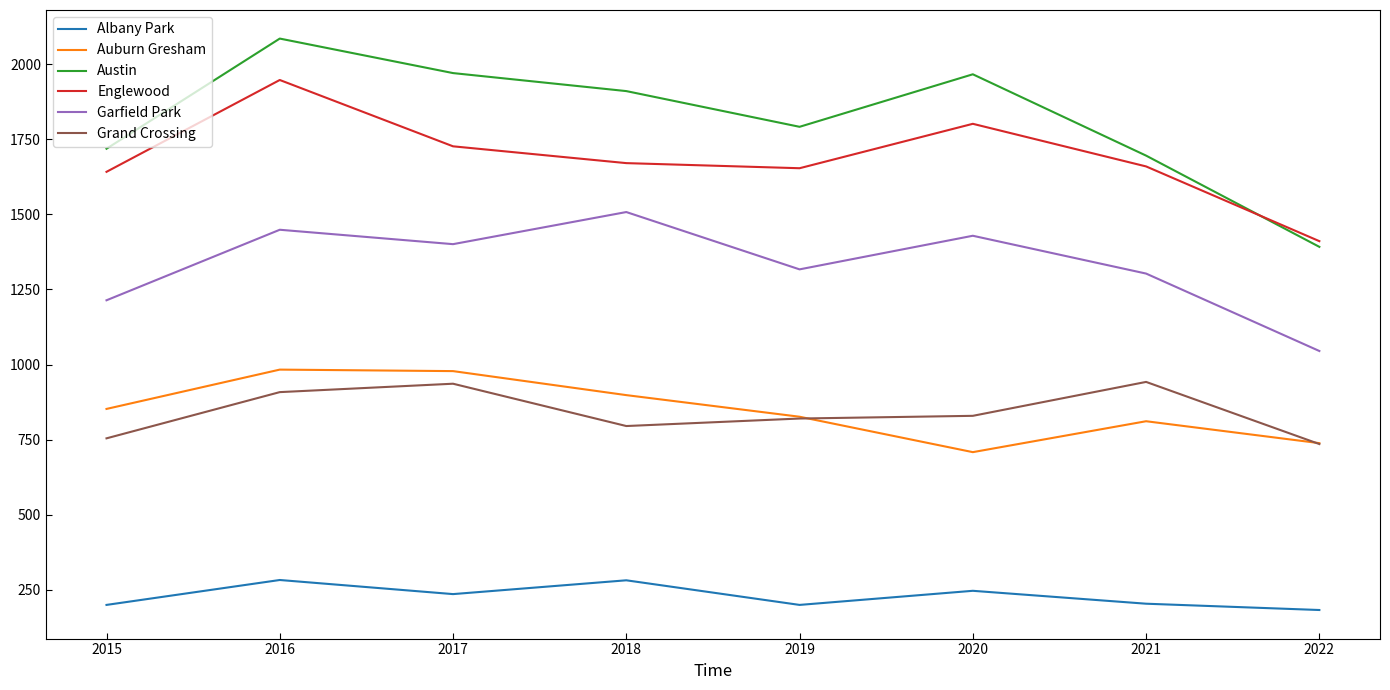

True or false: Englewood has more than 2 interior local peaks.

False